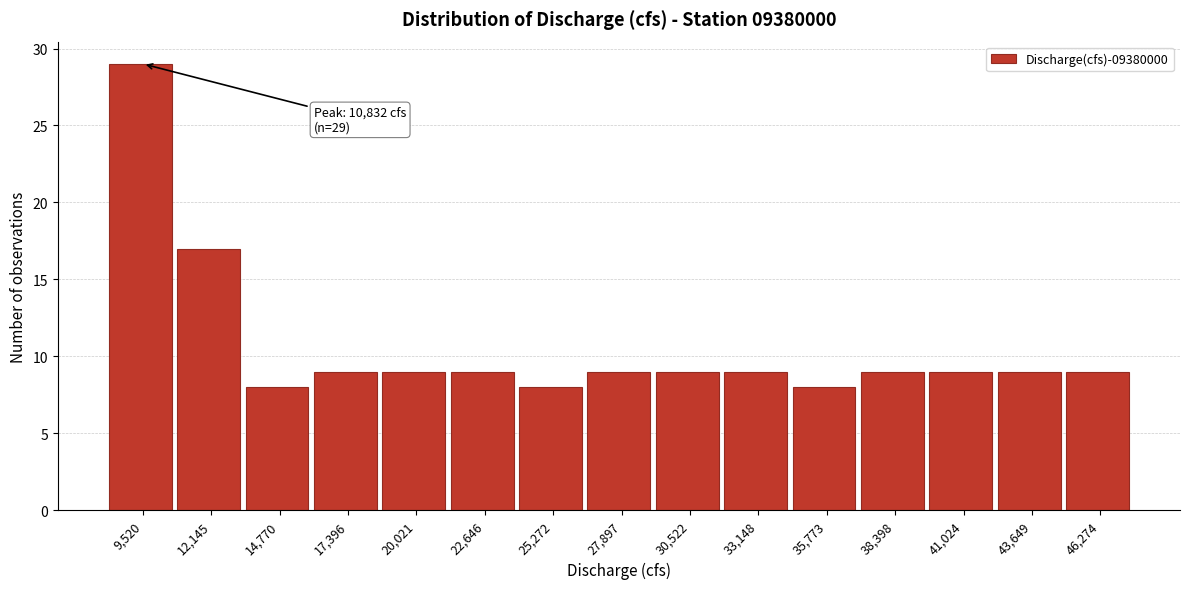

Reading left to right, transcribe all the data shown in this chart.

9,520=29	12,145=17	14,770=8	17,396=9	20,021=9	22,646=9	25,272=8	27,897=9	30,522=9	33,148=9	35,773=8	38,398=9	41,024=9	43,649=9	46,274=9